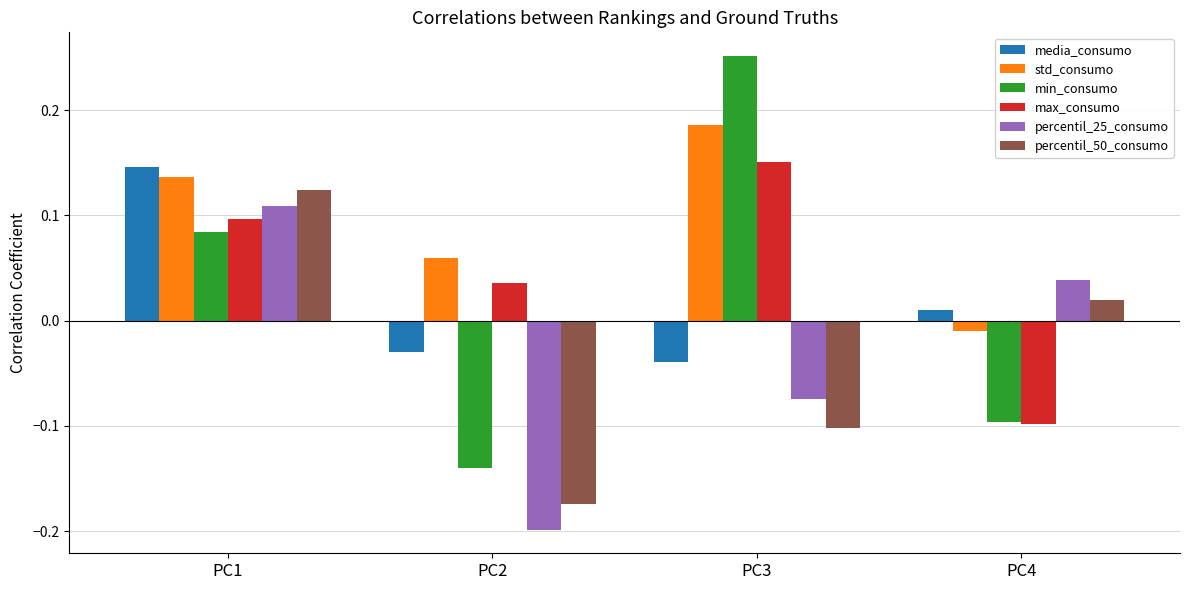

Which series changed the most between PC2 and PC4?

percentil_25_consumo